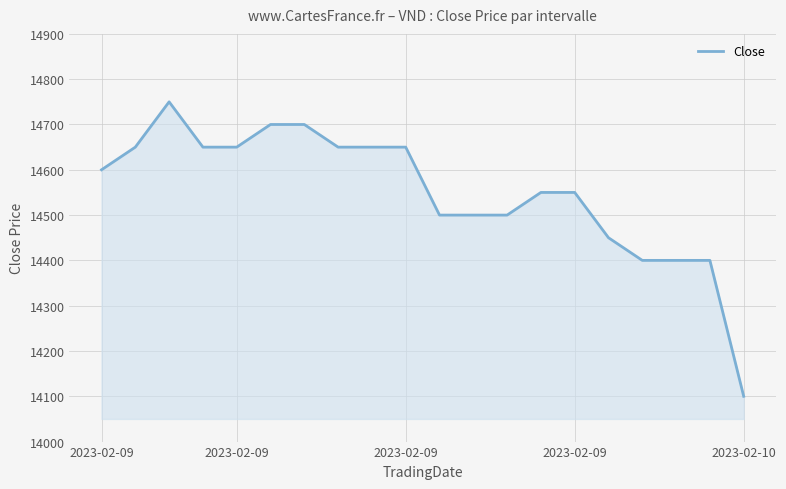

What is the minimum value shown in the chart?

14100